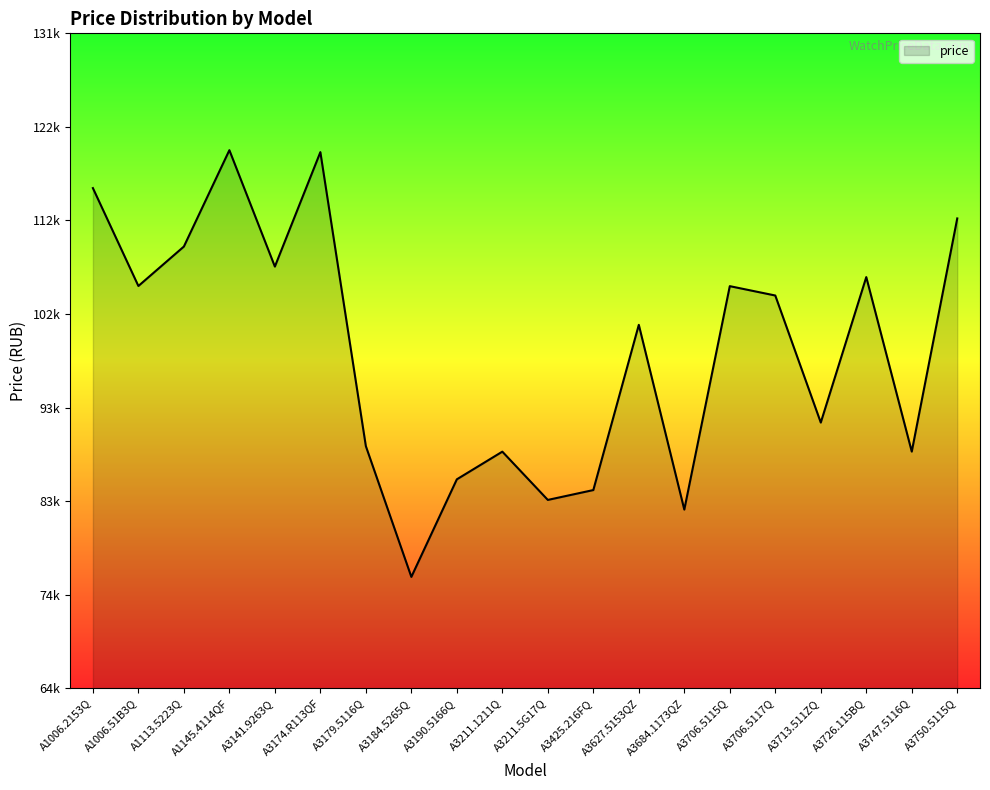

Does the chart display data point markers on the line(s)?

No